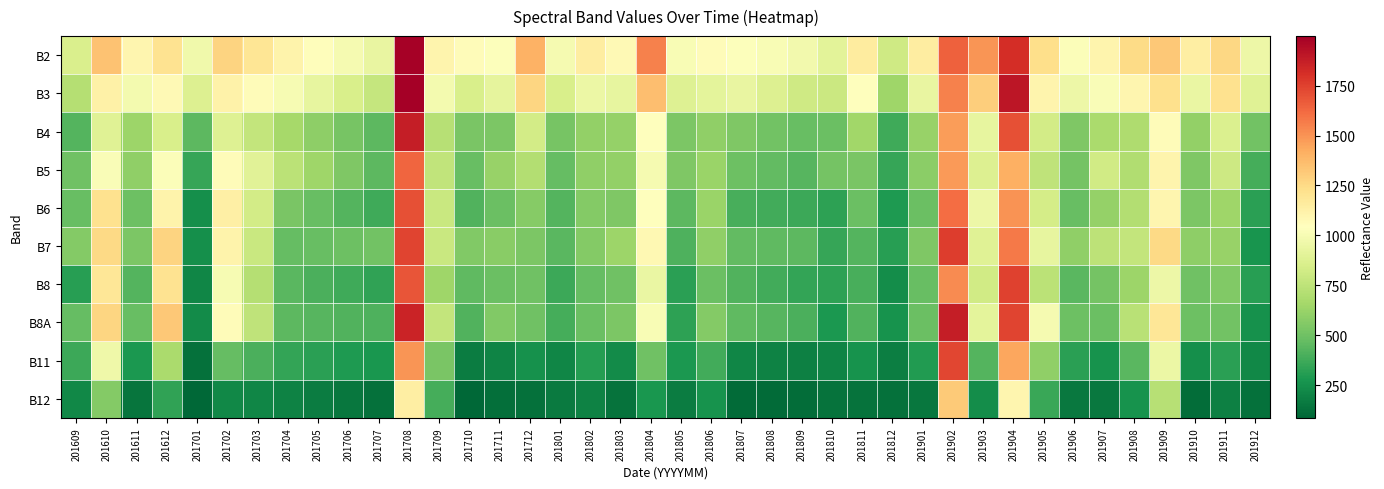

What is the total value across all series at 201907?

6413